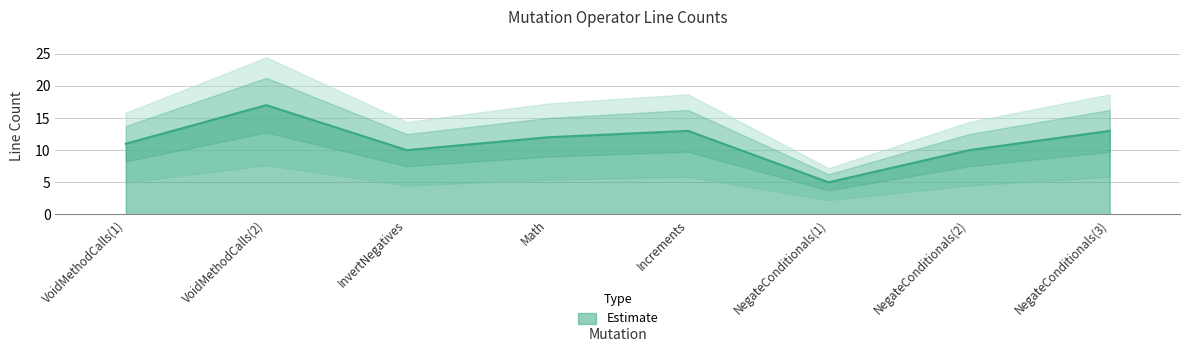

Is it true that the value at InvertNegatives is 10?

True